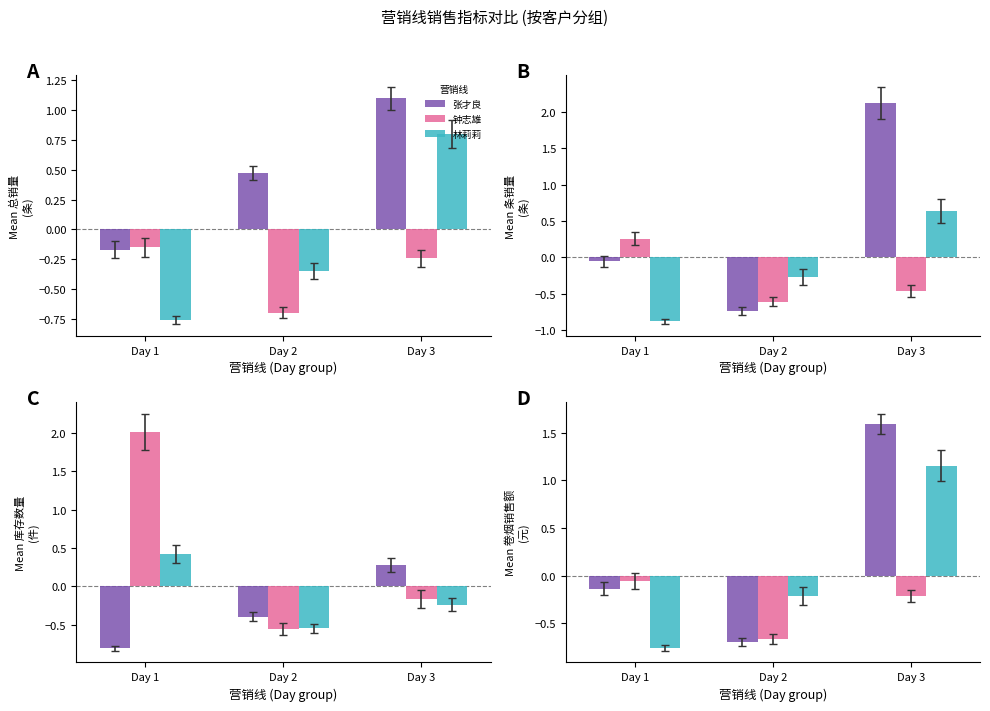

What are all the series names shown in the legend?

张才良, 钟志雄, 林莉莉